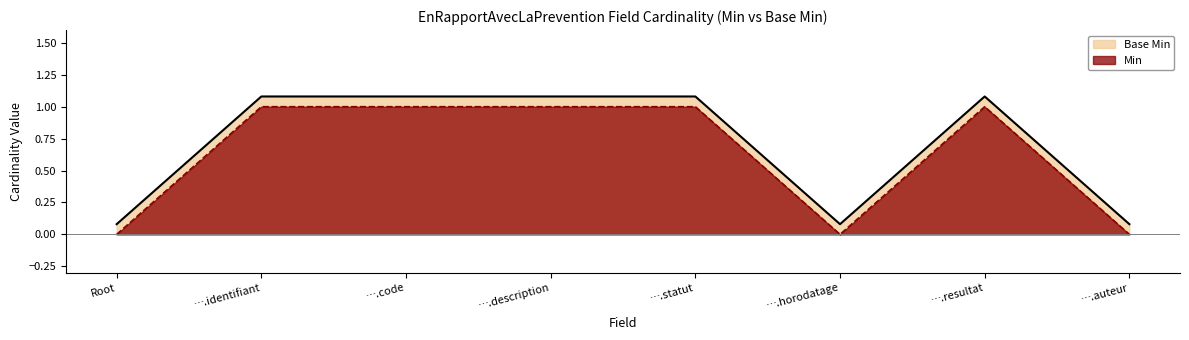

Which series has the widest spread of values?

Min